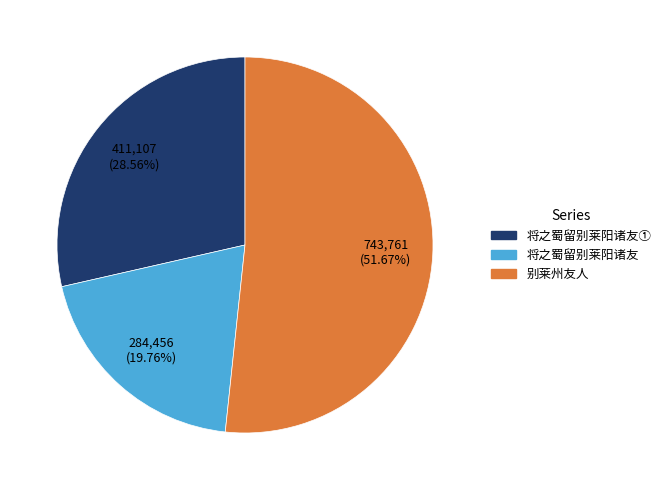

What is the ratio of the value at 将之蜀留别莱阳诸友 to the value at 将之蜀留别莱阳诸友①?

0.7